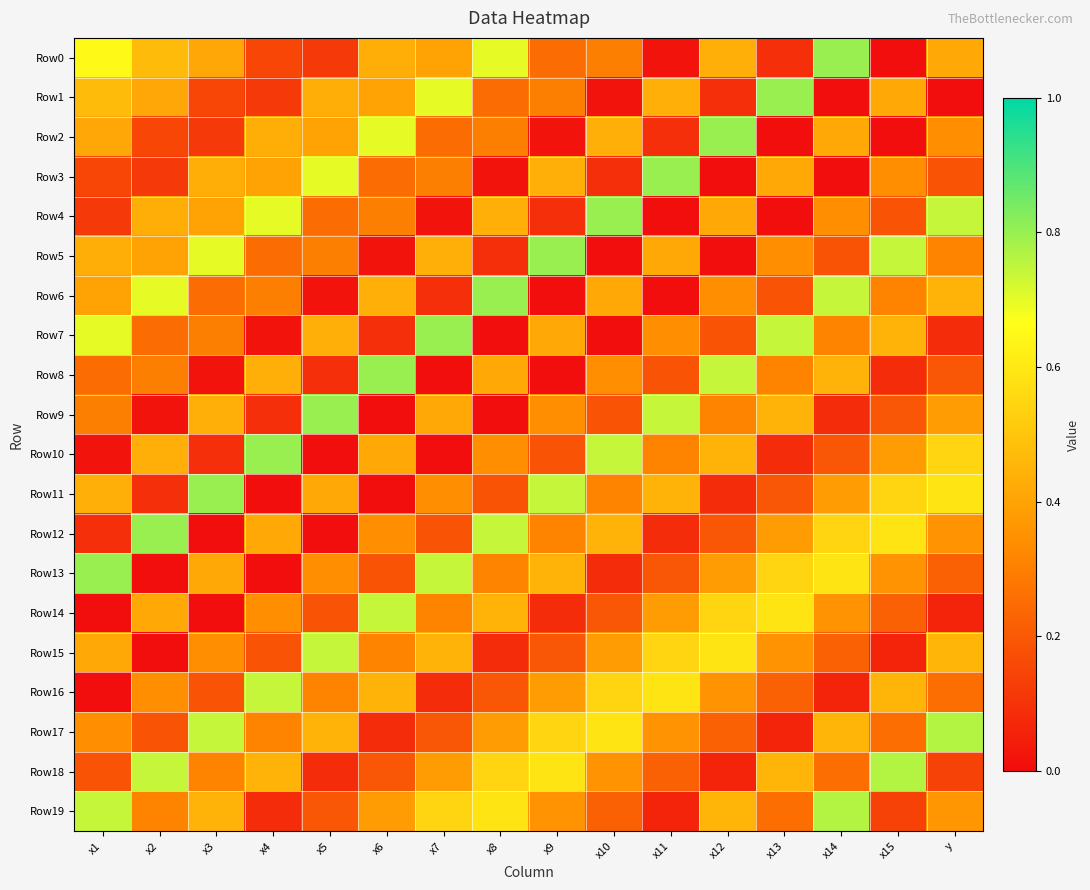

Reading right to left, extract all data points from this chart.

Row0: y=0.4	x15=0.0	x14=0.8	x13=0.1	x12=0.4	x11=0.0	x10=0.3	x9=0.3	x8=0.7	x7=0.4	x6=0.4	x5=0.1	x4=0.2	x3=0.4	x2=0.5	x1=0.7
Row1: y=0.0	x15=0.4	x14=0.0	x13=0.8	x12=0.1	x11=0.4	x10=0.0	x9=0.3	x8=0.3	x7=0.7	x6=0.4	x5=0.4	x4=0.1	x3=0.2	x2=0.4	x1=0.5
Row2: y=0.3	x15=0.0	x14=0.4	x13=0.0	x12=0.8	x11=0.1	x10=0.4	x9=0.0	x8=0.3	x7=0.3	x6=0.7	x5=0.4	x4=0.4	x3=0.1	x2=0.2	x1=0.4
Row3: y=0.2	x15=0.3	x14=0.0	x13=0.4	x12=0.0	x11=0.8	x10=0.1	x9=0.4	x8=0.0	x7=0.3	x6=0.3	x5=0.7	x4=0.4	x3=0.4	x2=0.1	x1=0.2
Row4: y=0.7	x15=0.2	x14=0.3	x13=0.0	x12=0.4	x11=0.0	x10=0.8	x9=0.1	x8=0.4	x7=0.0	x6=0.3	x5=0.3	x4=0.7	x3=0.4	x2=0.4	x1=0.1
Row5: y=0.3	x15=0.7	x14=0.2	x13=0.3	x12=0.0	x11=0.4	x10=0.0	x9=0.8	x8=0.1	x7=0.4	x6=0.0	x5=0.3	x4=0.3	x3=0.7	x2=0.4	x1=0.4
Row6: y=0.4	x15=0.3	x14=0.7	x13=0.2	x12=0.3	x11=0.0	x10=0.4	x9=0.0	x8=0.8	x7=0.1	x6=0.4	x5=0.0	x4=0.3	x3=0.3	x2=0.7	x1=0.4
Row7: y=0.1	x15=0.4	x14=0.3	x13=0.7	x12=0.2	x11=0.3	x10=0.0	x9=0.4	x8=0.0	x7=0.8	x6=0.1	x5=0.4	x4=0.0	x3=0.3	x2=0.3	x1=0.7
Row8: y=0.2	x15=0.1	x14=0.4	x13=0.3	x12=0.7	x11=0.2	x10=0.3	x9=0.0	x8=0.4	x7=0.0	x6=0.8	x5=0.1	x4=0.4	x3=0.0	x2=0.3	x1=0.3
Row9: y=0.4	x15=0.2	x14=0.1	x13=0.4	x12=0.3	x11=0.7	x10=0.2	x9=0.3	x8=0.0	x7=0.4	x6=0.0	x5=0.8	x4=0.1	x3=0.4	x2=0.0	x1=0.3
Row10: y=0.5	x15=0.4	x14=0.2	x13=0.1	x12=0.4	x11=0.3	x10=0.7	x9=0.2	x8=0.3	x7=0.0	x6=0.4	x5=0.0	x4=0.8	x3=0.1	x2=0.4	x1=0.0
Row11: y=0.6	x15=0.5	x14=0.4	x13=0.2	x12=0.1	x11=0.4	x10=0.3	x9=0.7	x8=0.2	x7=0.3	x6=0.0	x5=0.4	x4=0.0	x3=0.8	x2=0.1	x1=0.4
Row12: y=0.4	x15=0.6	x14=0.5	x13=0.4	x12=0.2	x11=0.1	x10=0.4	x9=0.3	x8=0.7	x7=0.2	x6=0.3	x5=0.0	x4=0.4	x3=0.0	x2=0.8	x1=0.1
Row13: y=0.2	x15=0.4	x14=0.6	x13=0.5	x12=0.4	x11=0.2	x10=0.1	x9=0.4	x8=0.3	x7=0.7	x6=0.2	x5=0.3	x4=0.0	x3=0.4	x2=0.0	x1=0.8
Row14: y=0.1	x15=0.2	x14=0.4	x13=0.6	x12=0.5	x11=0.4	x10=0.2	x9=0.1	x8=0.4	x7=0.3	x6=0.7	x5=0.2	x4=0.3	x3=0.0	x2=0.4	x1=0.0
Row15: y=0.4	x15=0.1	x14=0.2	x13=0.4	x12=0.6	x11=0.5	x10=0.4	x9=0.2	x8=0.1	x7=0.4	x6=0.3	x5=0.7	x4=0.2	x3=0.3	x2=0.0	x1=0.4
Row16: y=0.3	x15=0.4	x14=0.1	x13=0.2	x12=0.4	x11=0.6	x10=0.5	x9=0.4	x8=0.2	x7=0.1	x6=0.4	x5=0.3	x4=0.7	x3=0.2	x2=0.3	x1=0.0
Row17: y=0.8	x15=0.3	x14=0.4	x13=0.1	x12=0.2	x11=0.4	x10=0.6	x9=0.5	x8=0.4	x7=0.2	x6=0.1	x5=0.4	x4=0.3	x3=0.7	x2=0.2	x1=0.3
Row18: y=0.1	x15=0.8	x14=0.3	x13=0.4	x12=0.1	x11=0.2	x10=0.4	x9=0.6	x8=0.5	x7=0.4	x6=0.2	x5=0.1	x4=0.4	x3=0.3	x2=0.7	x1=0.2
Row19: y=0.4	x15=0.1	x14=0.8	x13=0.3	x12=0.4	x11=0.1	x10=0.2	x9=0.4	x8=0.6	x7=0.5	x6=0.4	x5=0.2	x4=0.1	x3=0.4	x2=0.3	x1=0.7